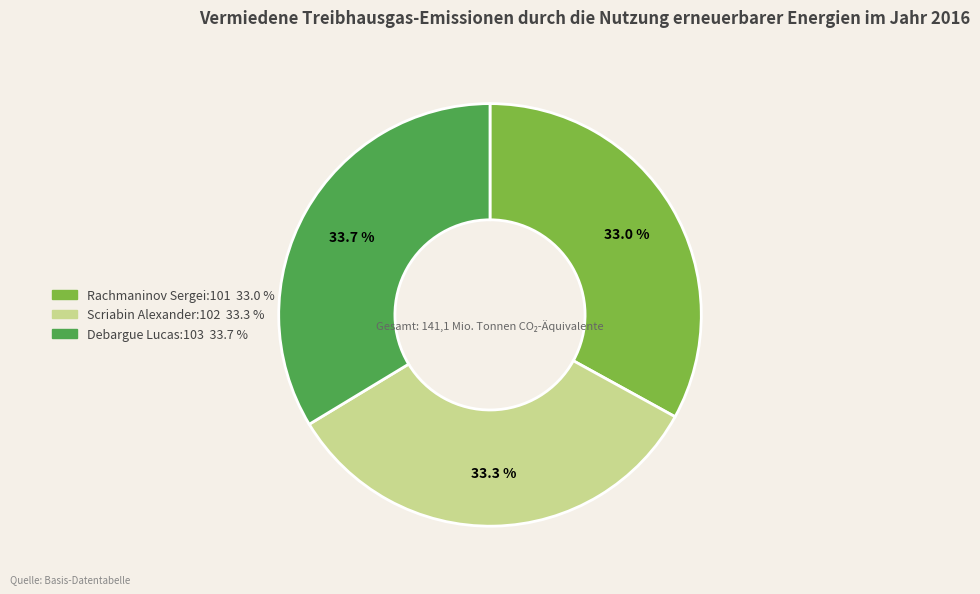

Is Rachmaninov Sergei:101 the majority of the pie?

No